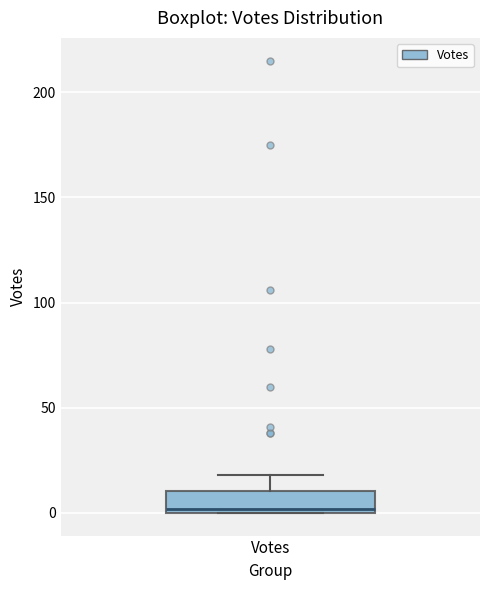

Transcribe this box plot: give where the median line is, the range the box spans, and where the two whiskers end, as read against the y-axis. The values are not printed on the chart, so give them approximately, as read against the axis.

median 0 (just above the box's lower edge), box 0 to 10, whiskers 0 to 20